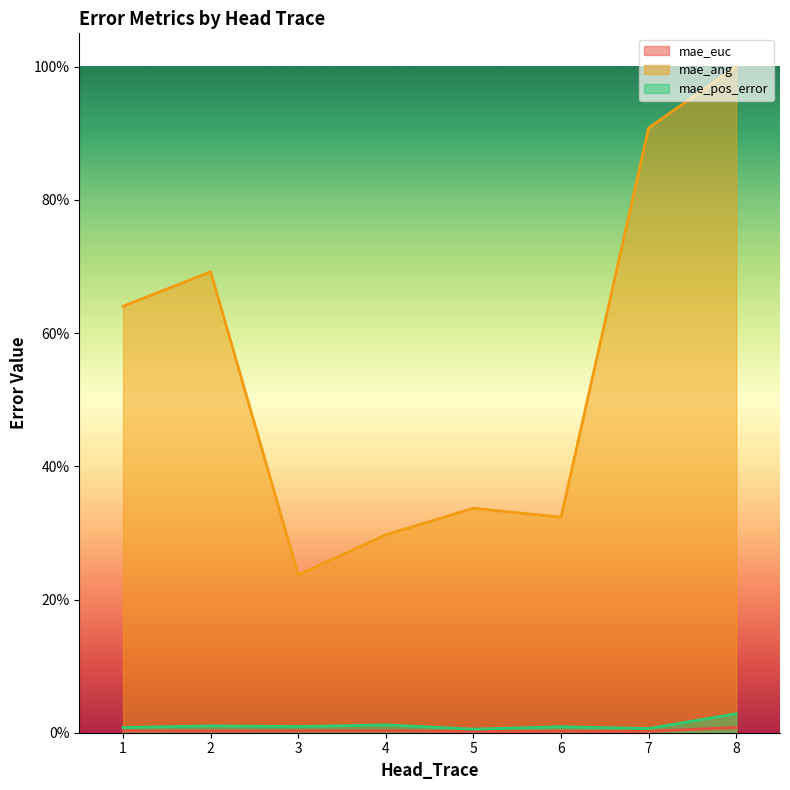

True or false: mae_euc and mae_pos_error intersect in this chart.

False